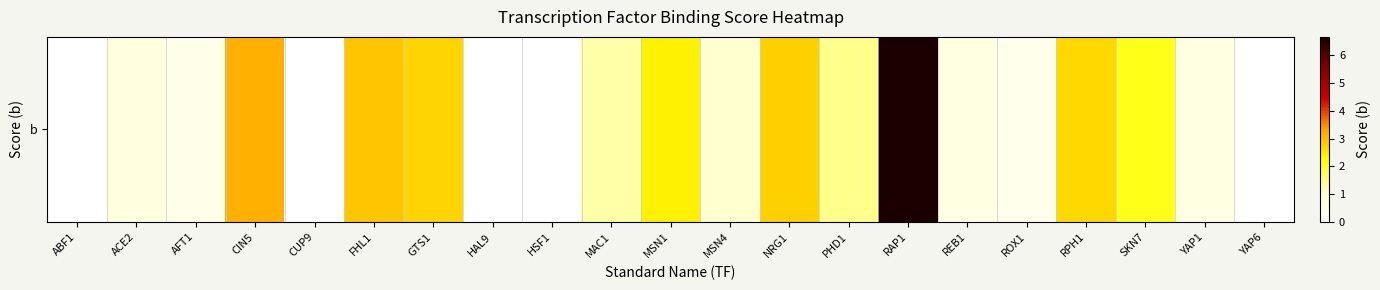

What is the difference between the second highest and minimum values?

3.2